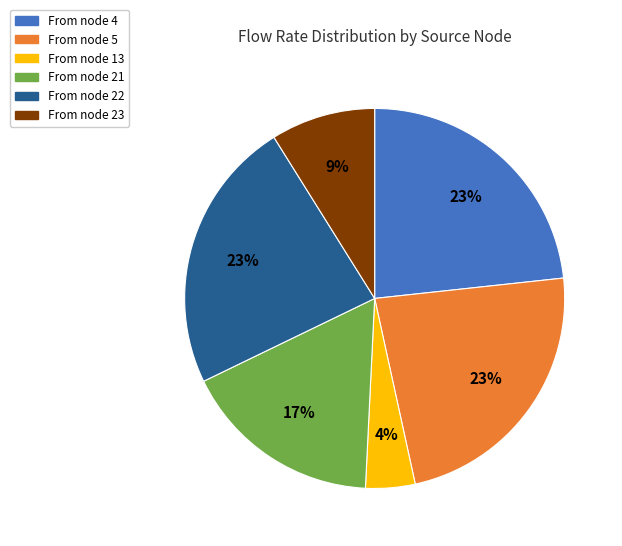

To the nearest percent, what is the average slice percentage?

17%